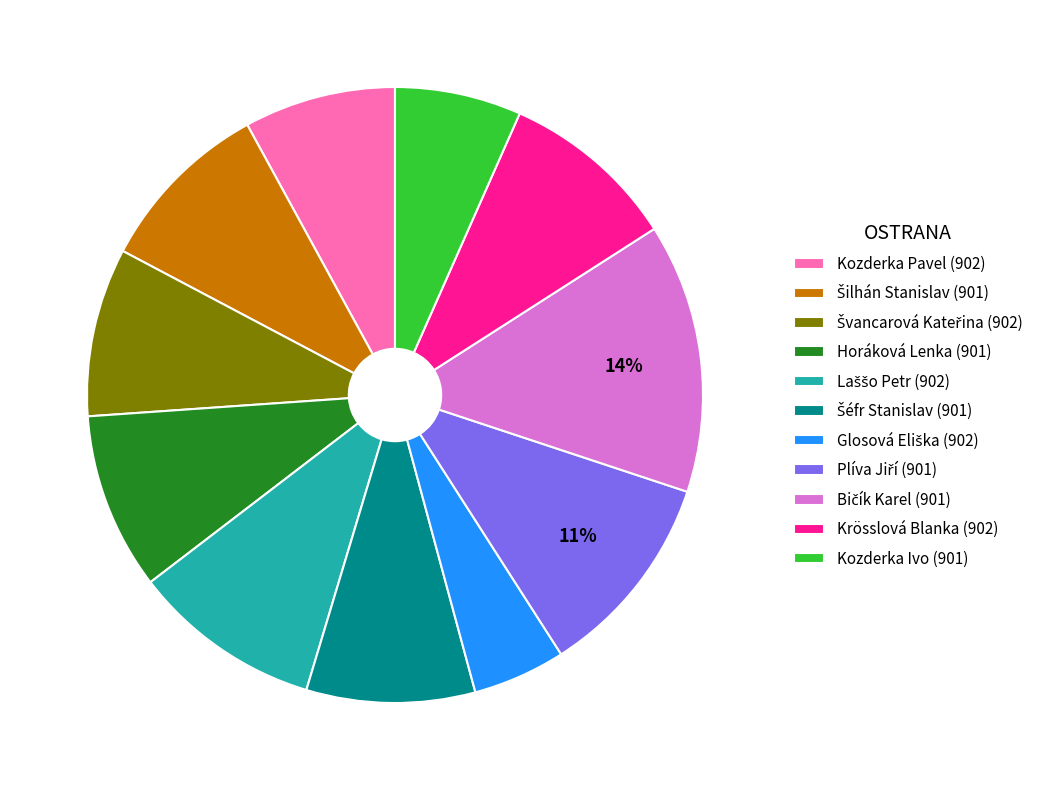

Is there a majority slice in this chart?

No